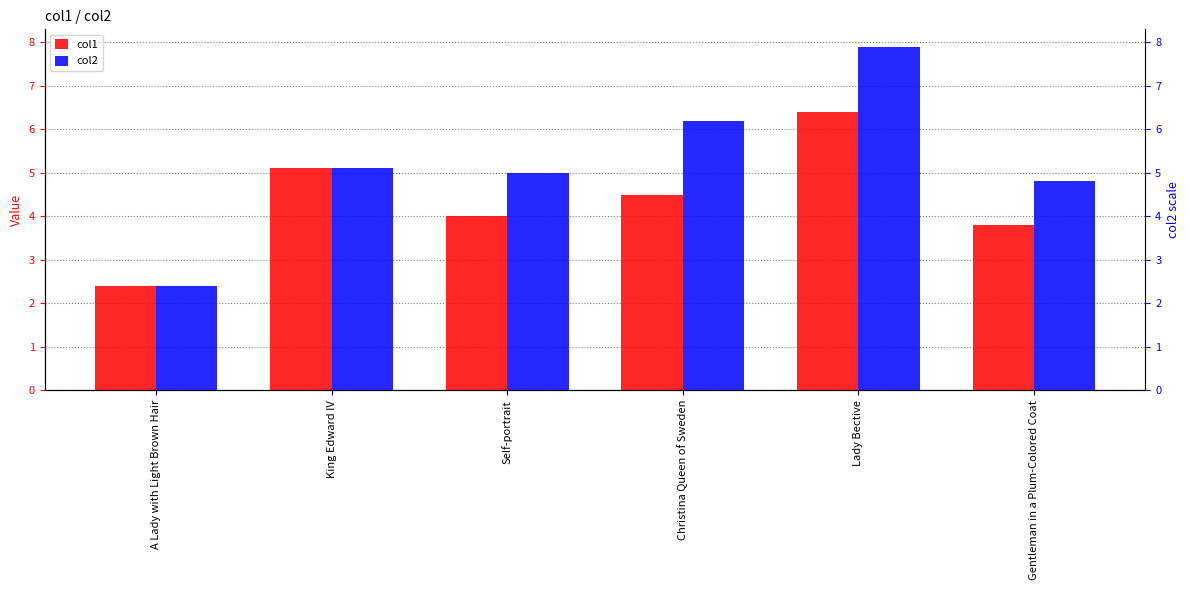

What is the difference between the maximum and second lowest values in the col1 series?

2.6